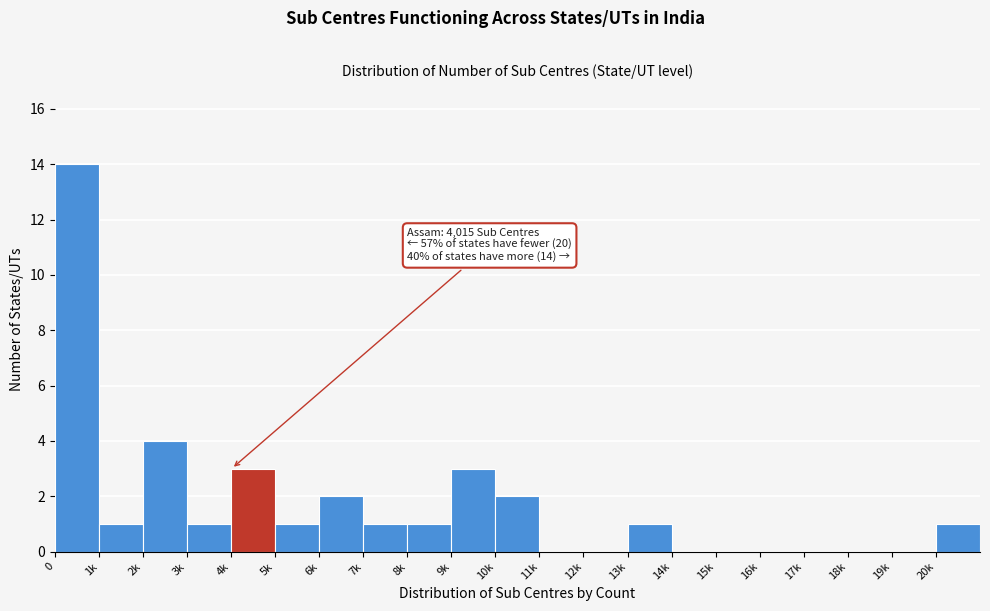

Reading right to left, extract all data points from this chart.

20k=1	19k=0	18k=0	17k=0	16k=0	15k=0	14k=0	13k=1	12k=0	11k=0	10k=2	9k=3	8k=1	7k=1	6k=2	5k=1	4k=3	3k=1	2k=4	1k=1	0=14